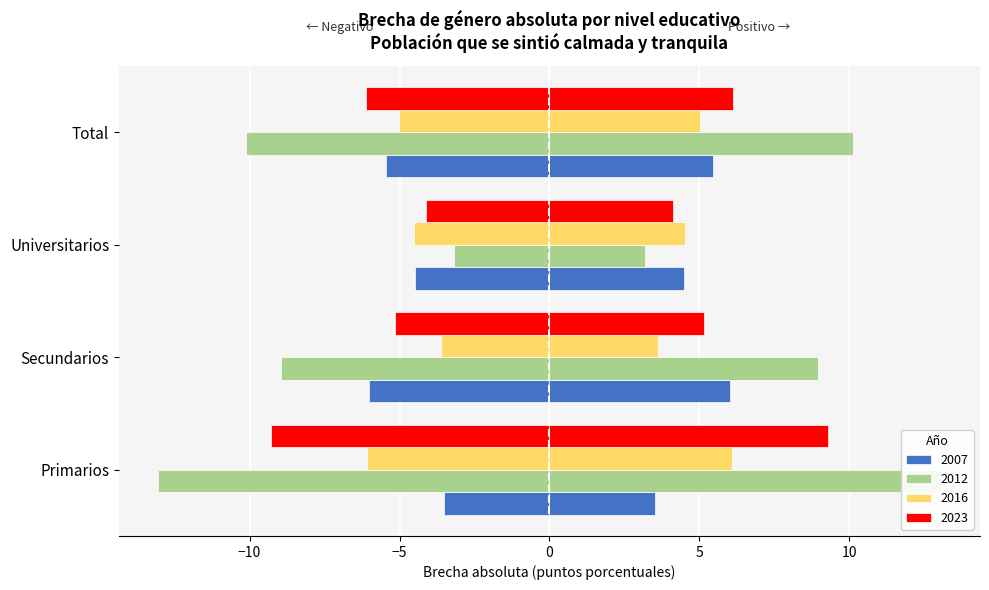

At which category does the chart reach its peak across all series?

Primarios